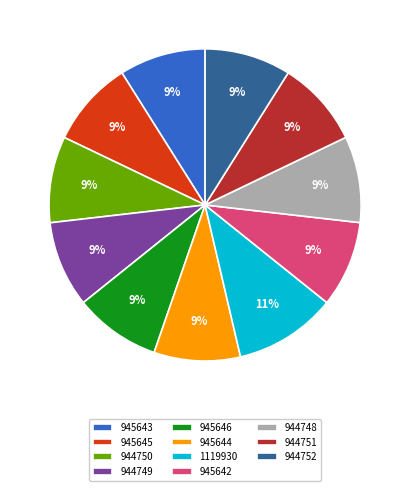

Does 1119930 represent more than half of the total?

No